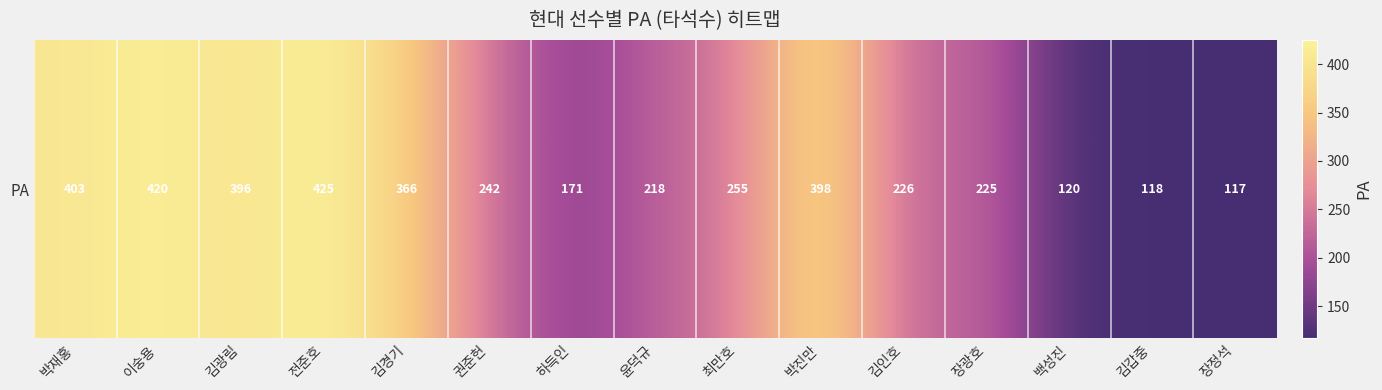

What is the difference between the values at 김갑중 and 전준호?

307